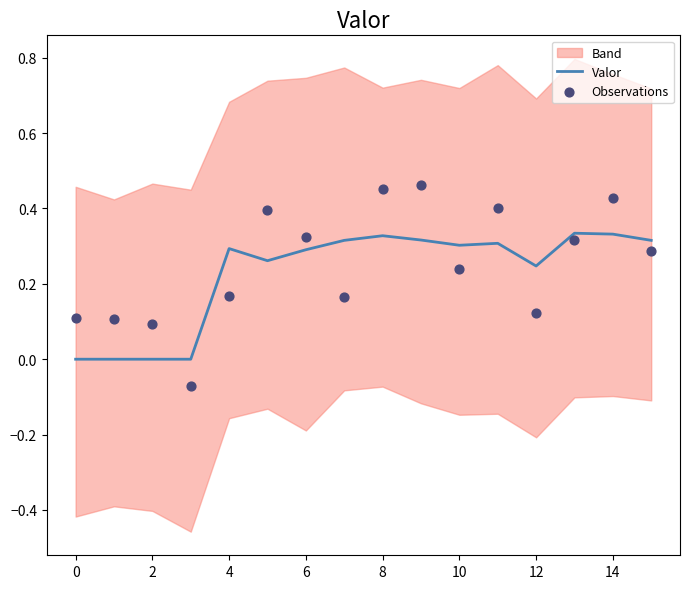

The value of Valor at 12 is 0.1. True or false?

False